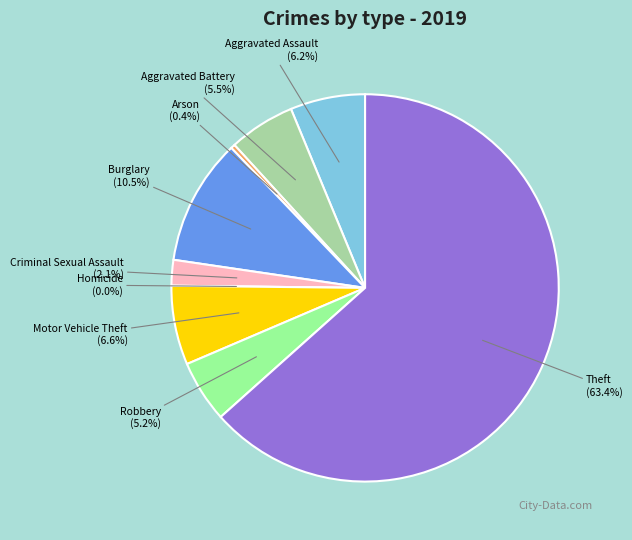

Rank the categories by value from lowest to highest.

Homicide, Arson, Criminal Sexual Assault, Robbery, Aggravated Battery, Aggravated Assault, Motor Vehicle Theft, Burglary, Theft